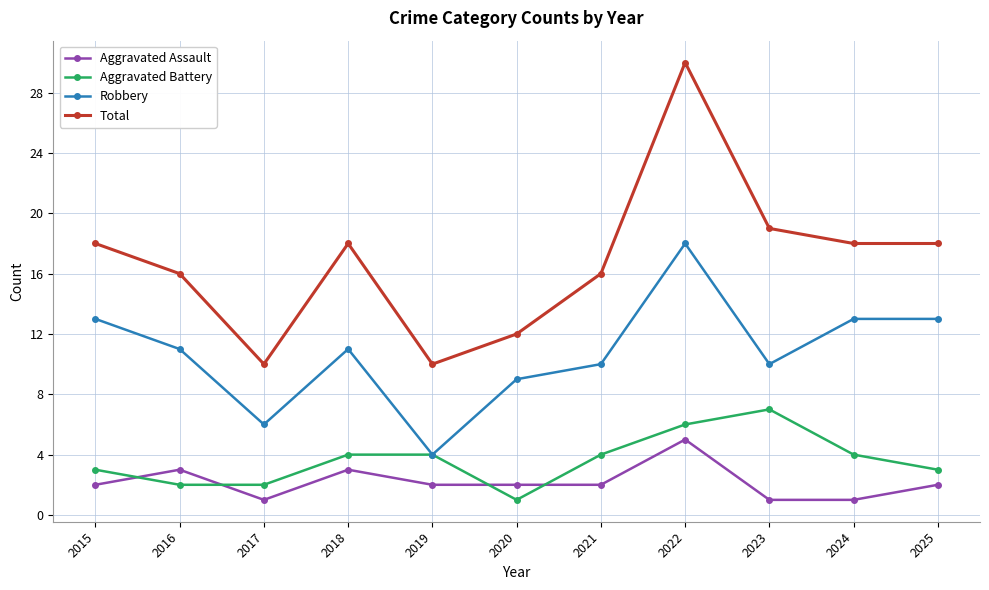

How many data points in Total are less than 18?

5